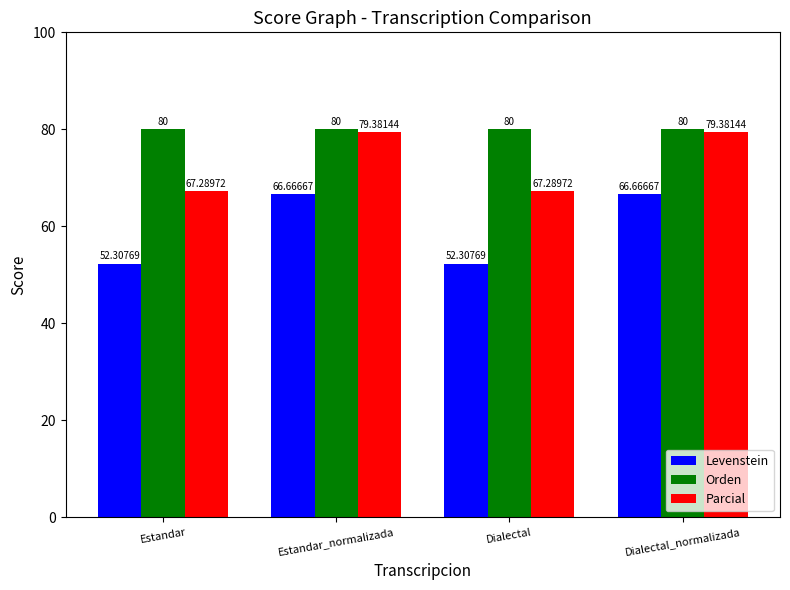

Is it true that Levenstein equals 22.0 at Dialectal_normalizada?

False